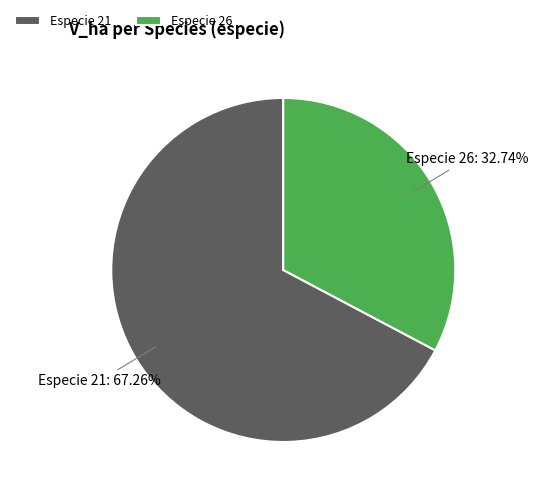

Rank the categories by value from highest to lowest.

Especie 21, Especie 26